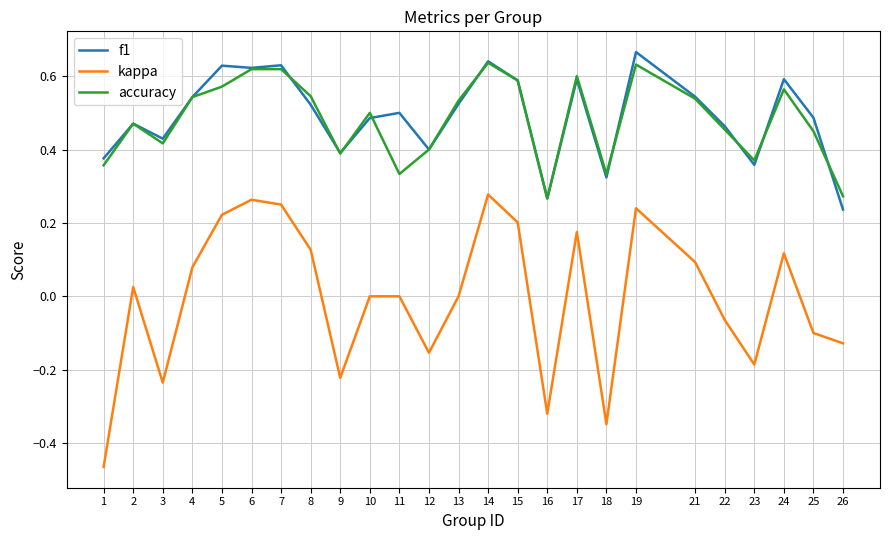

True or false: accuracy has more than 0 points higher than both neighbors.

True